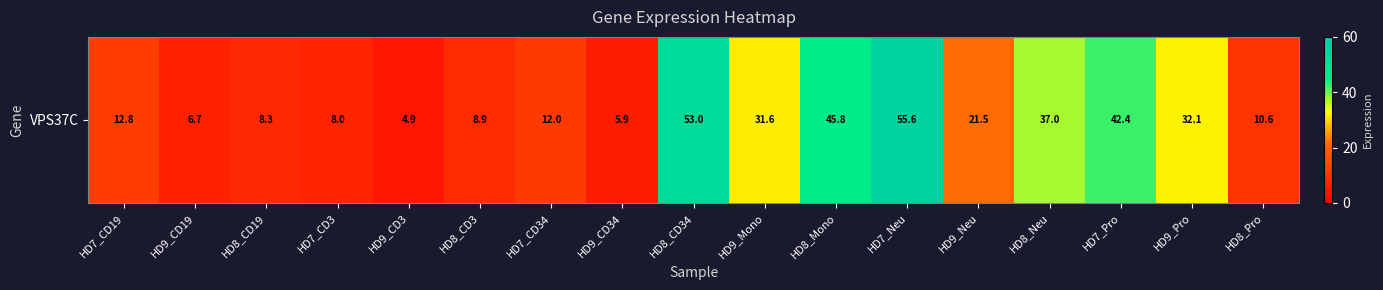

What is the minimum value shown in the chart?

4.9